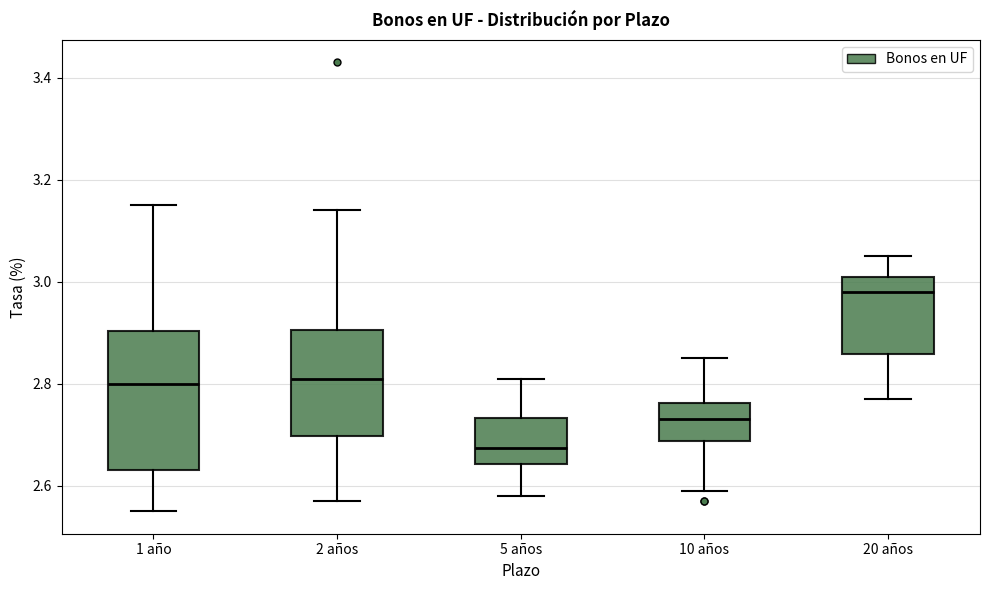

Where does the lower whisker of the box for 1 año end on the y-axis? The values are not printed on the chart, so give them approximately, as read against the axis.

2.56